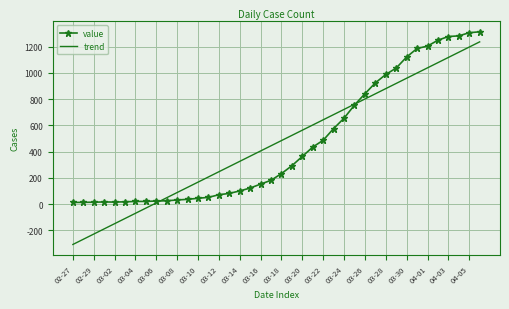

Which series has the widest spread of values?

trend